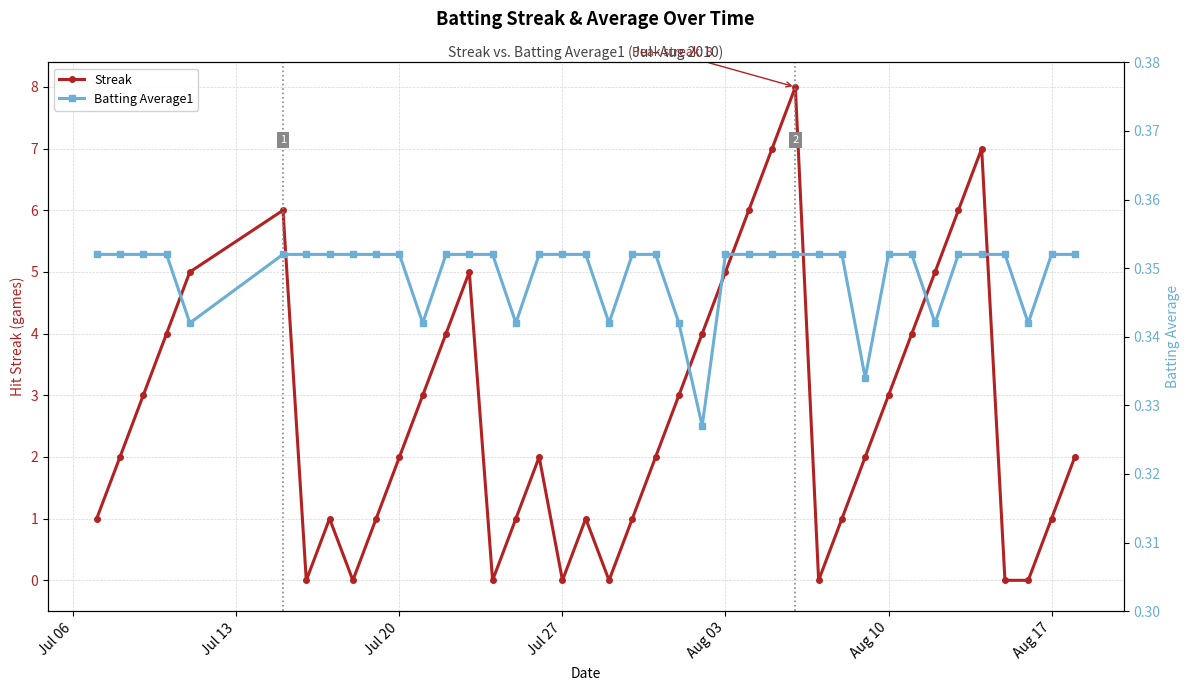

The value of Streak at Aug 10 is 3.0. True or false?

True